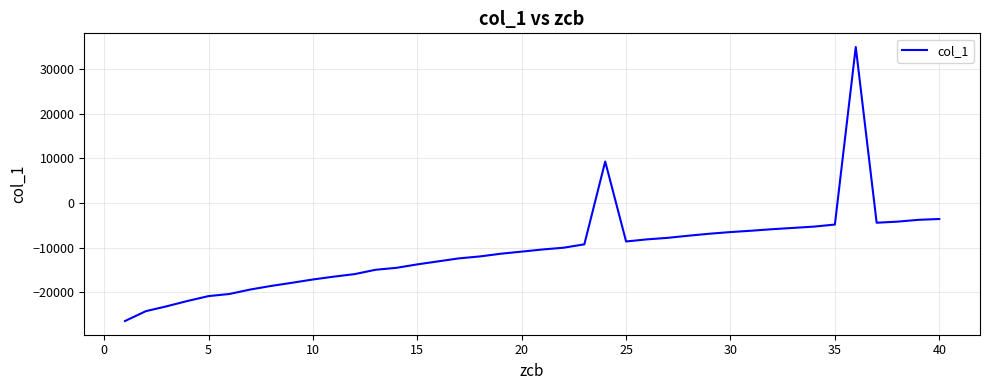

What is the maximum value shown in the chart?

34915.1